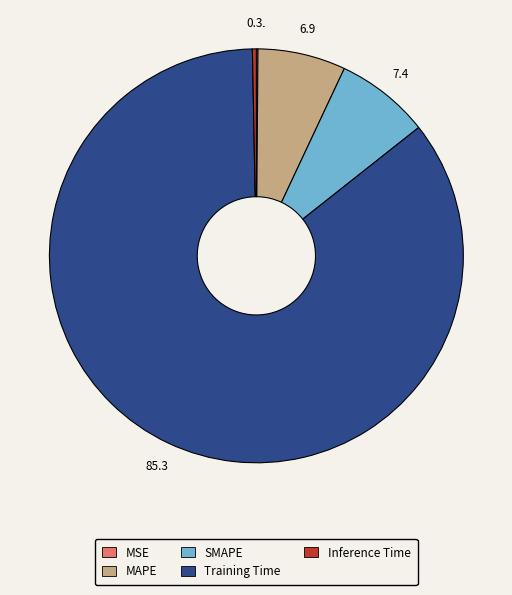

The MAPE slice represents 17% of the pie. True or false?

False